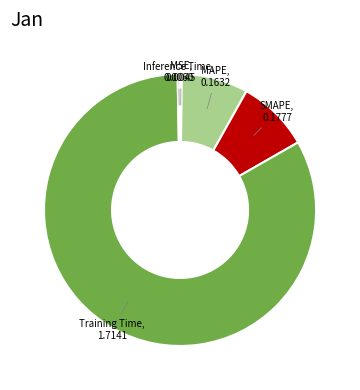

Is there a majority slice in this chart?

Yes